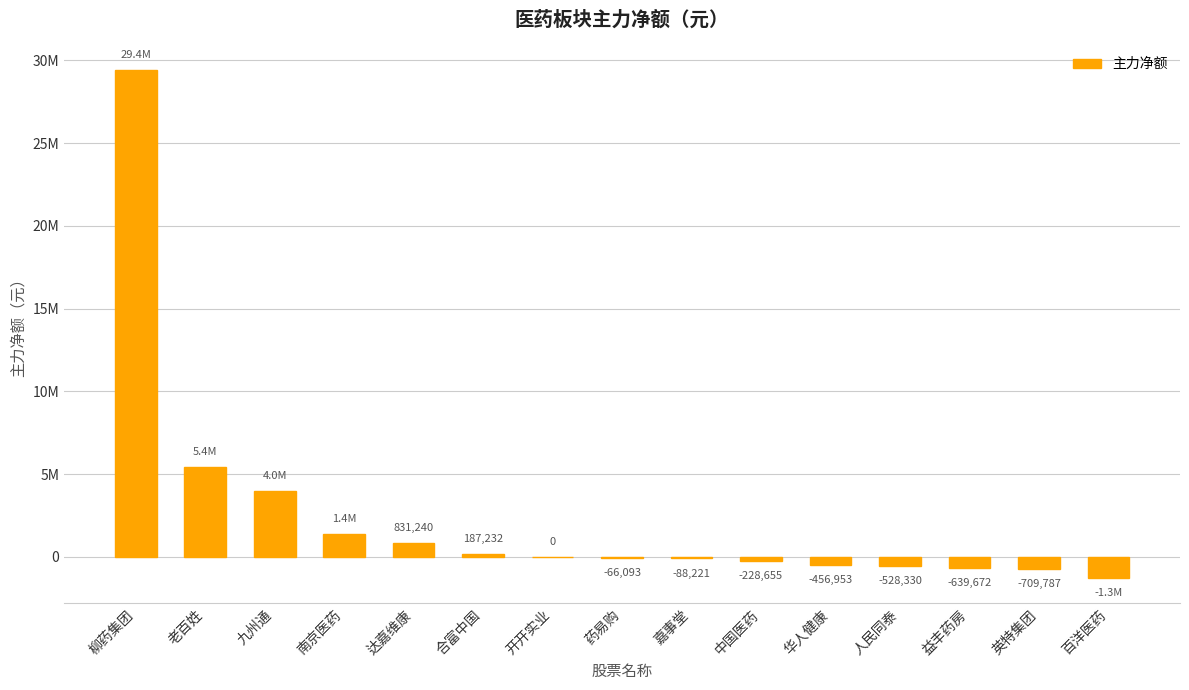

The chart shows a value of 187232 at 合富中国. True or false?

True